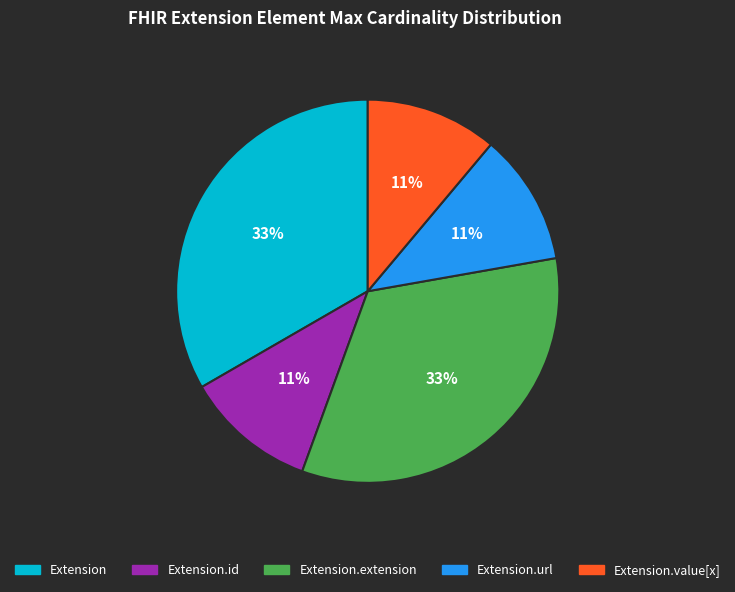

Does Extension.value[x] account for over 50% of the chart?

No